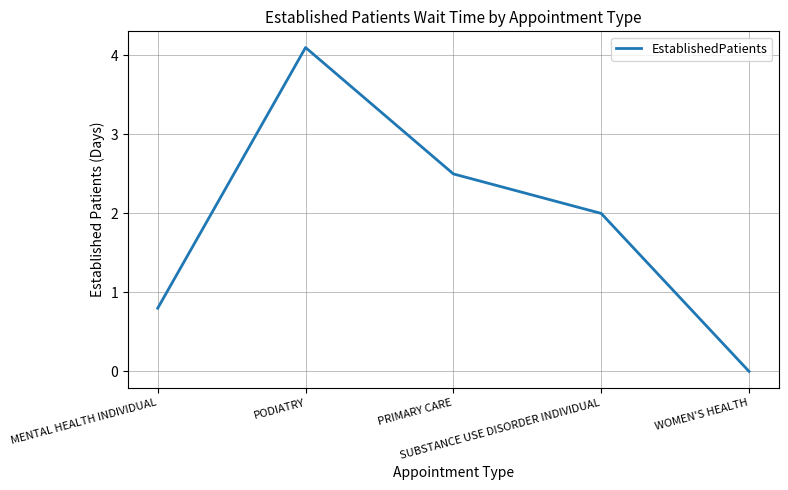

How many positive values are there?

4